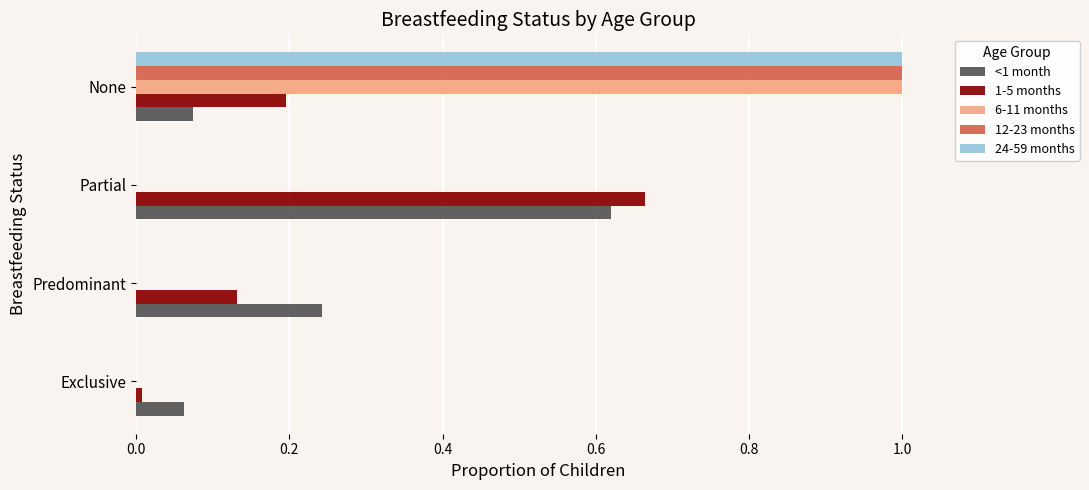

What is the sum of all 24-59 months values?

1.0